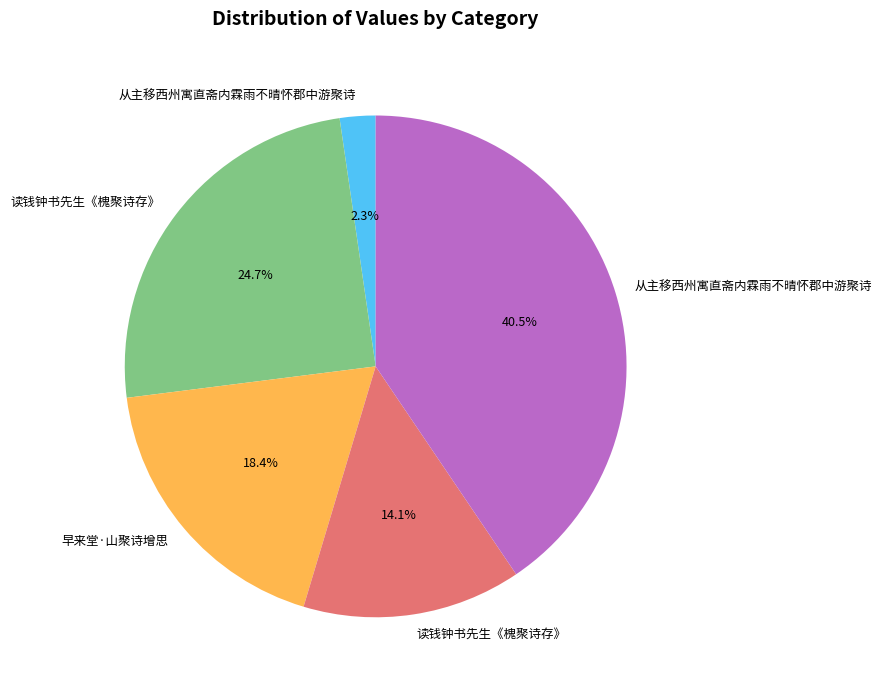

Is there a majority slice in this chart?

No